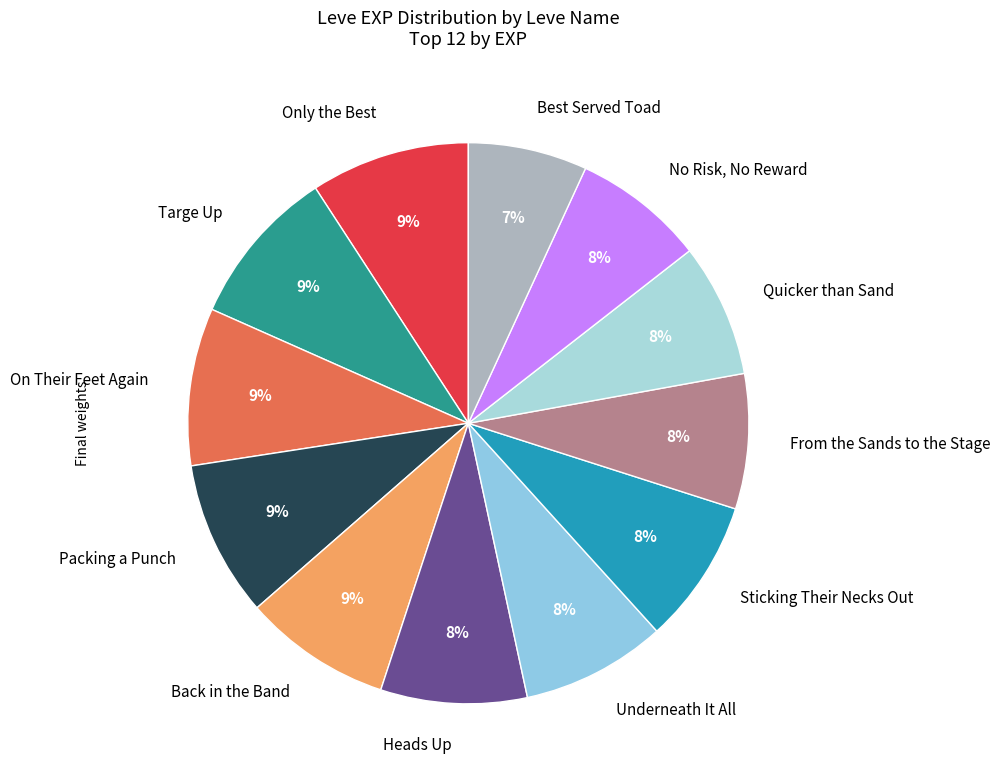

Count the number of slices in the pie.

12